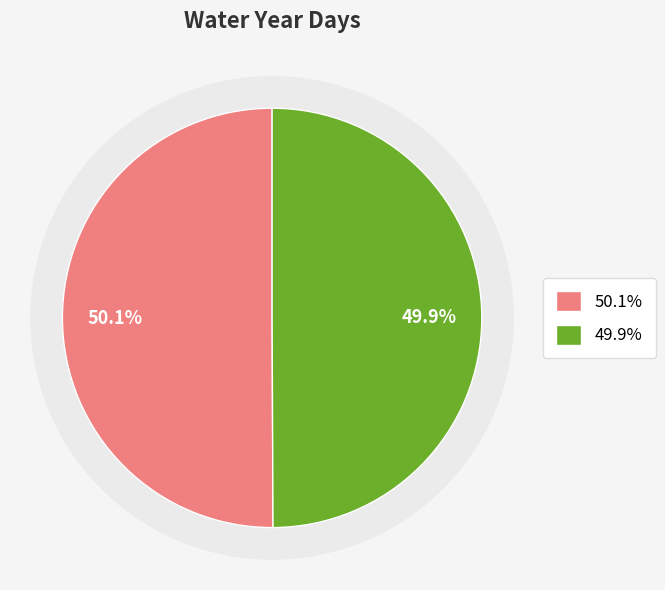

The WY 2016 slice represents 58% of the pie. True or false?

False